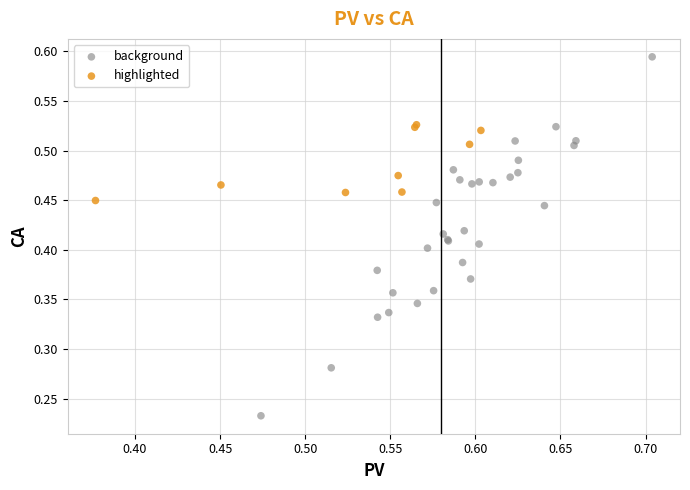

What are all the series names shown in the legend?

background, highlighted